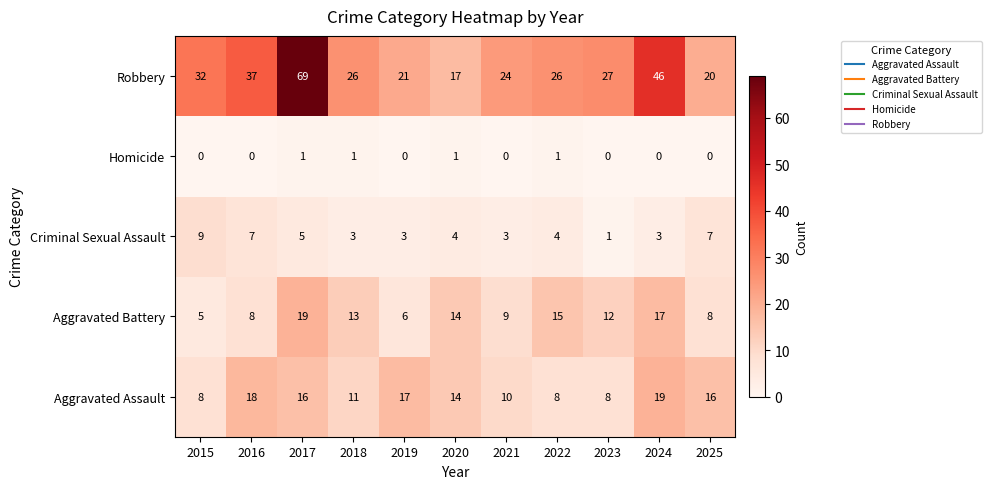

Rank the series at 2023 from lowest to highest value.

Homicide, Criminal Sexual Assault, Aggravated Assault, Aggravated Battery, Robbery